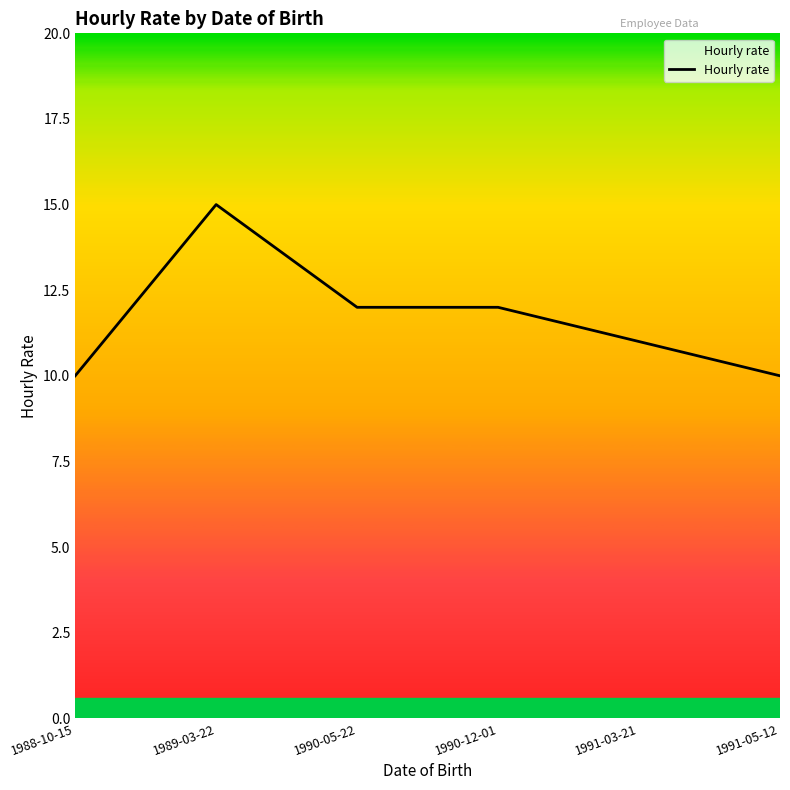

Where does the data first go above 12?

1989-03-22